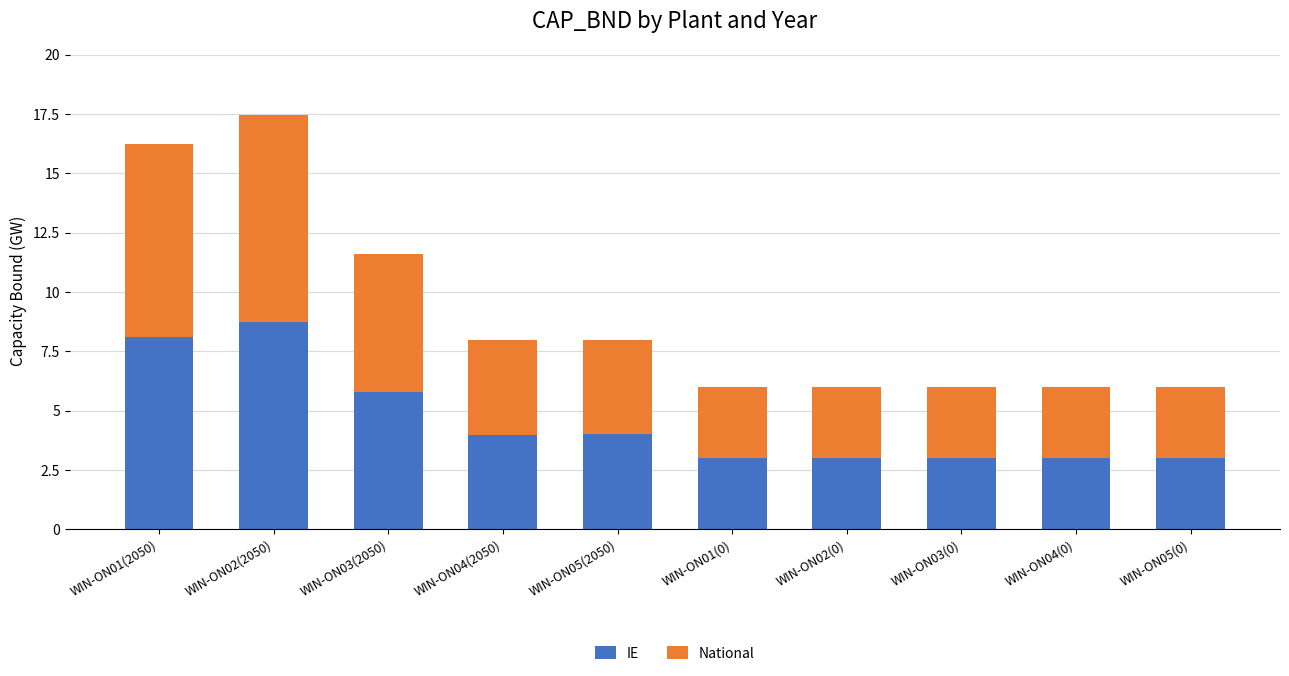

At which category is the sum across all series the highest?

WIN-ON02(2050)